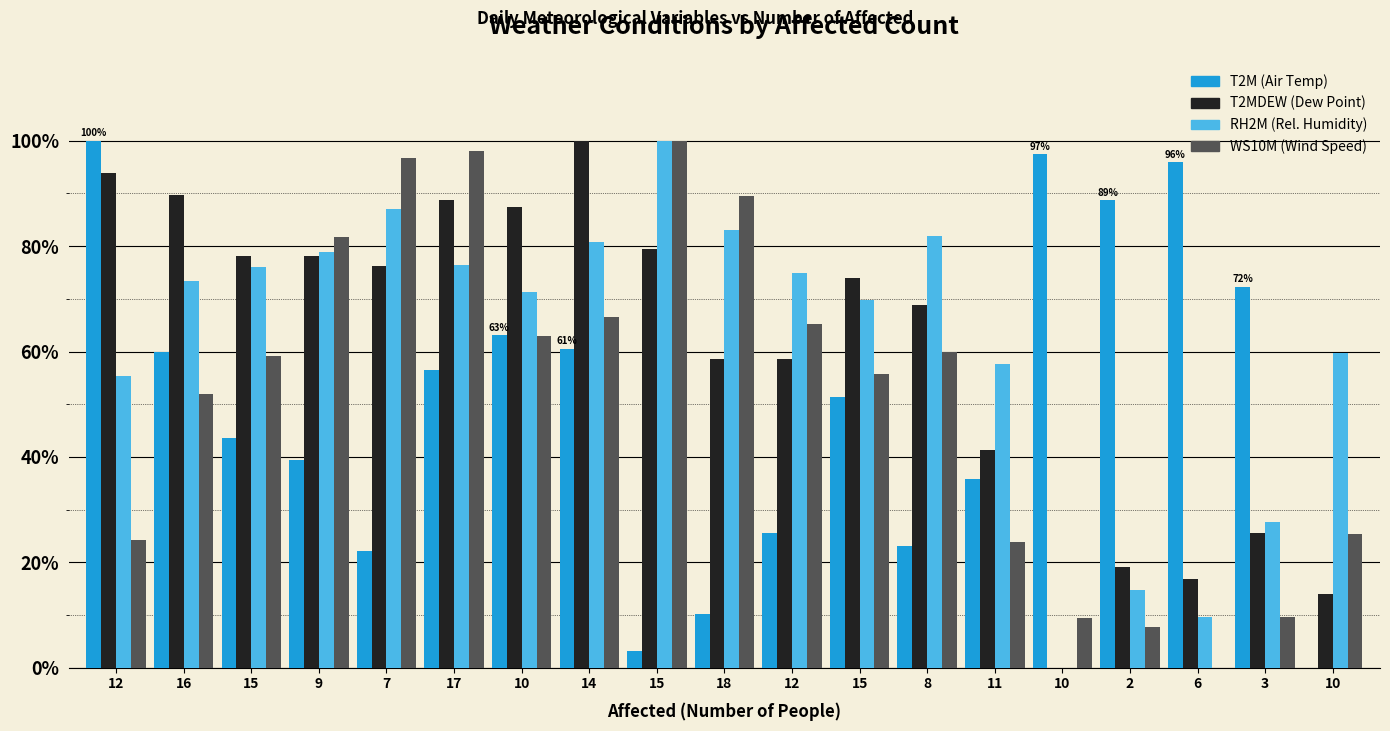

How many series are shown in this chart?

4